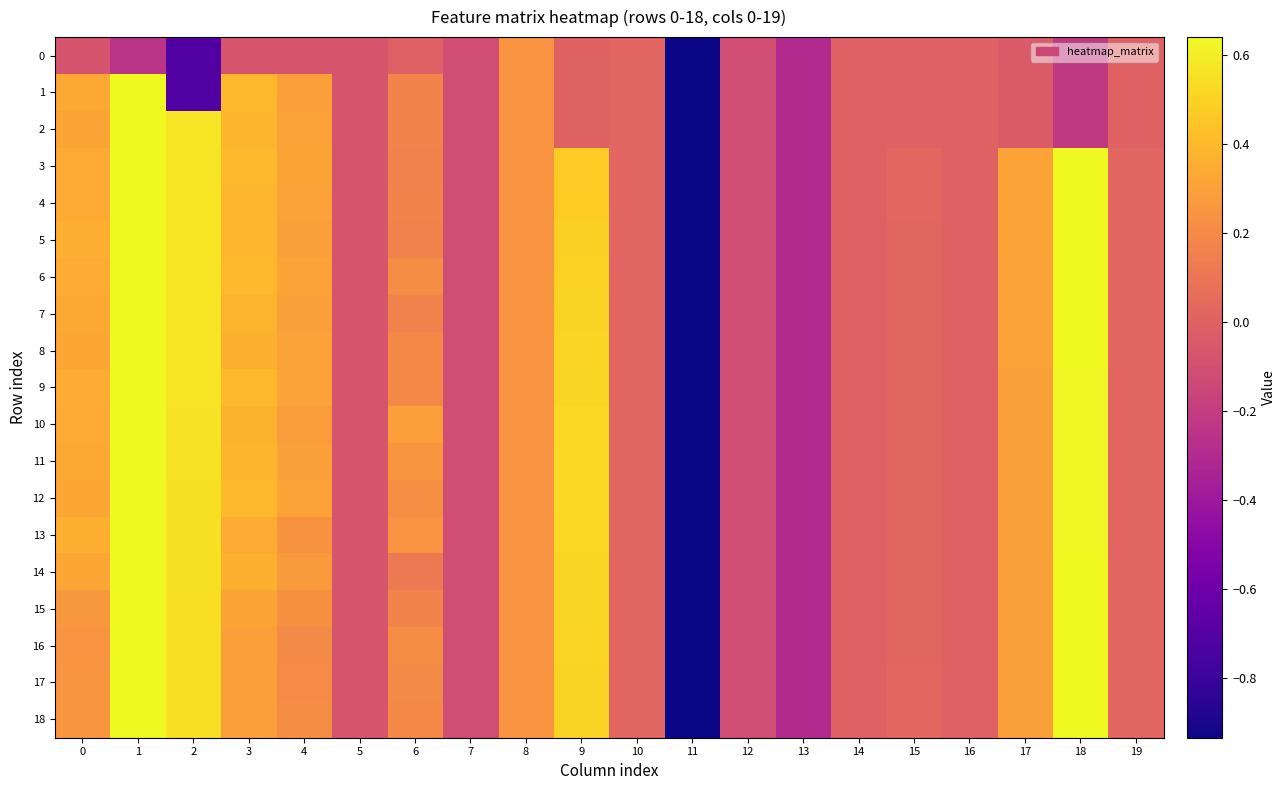

Count the number of data series in this chart.

19